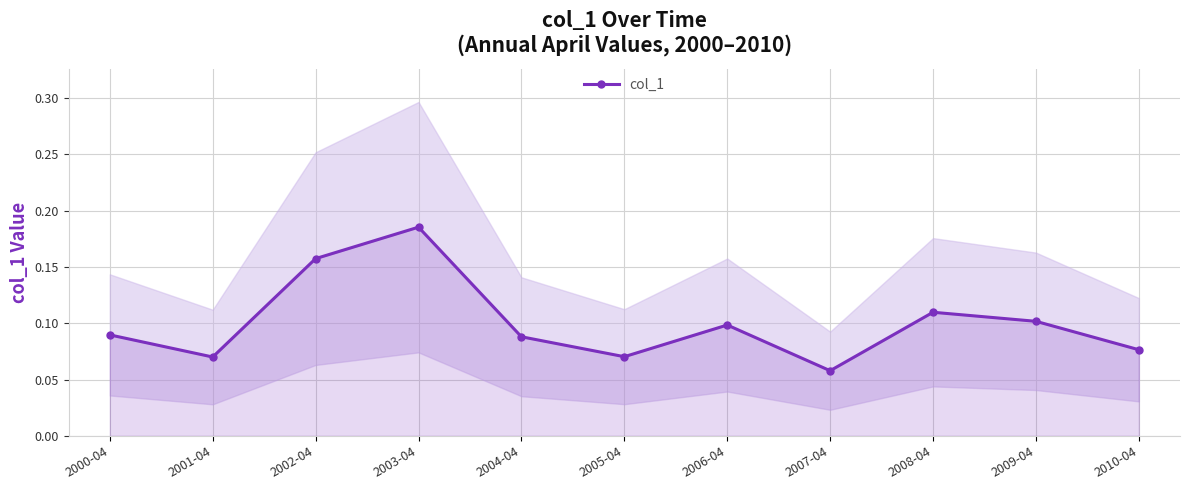

At which category does the chart reach its minimum across all series?

2007-04